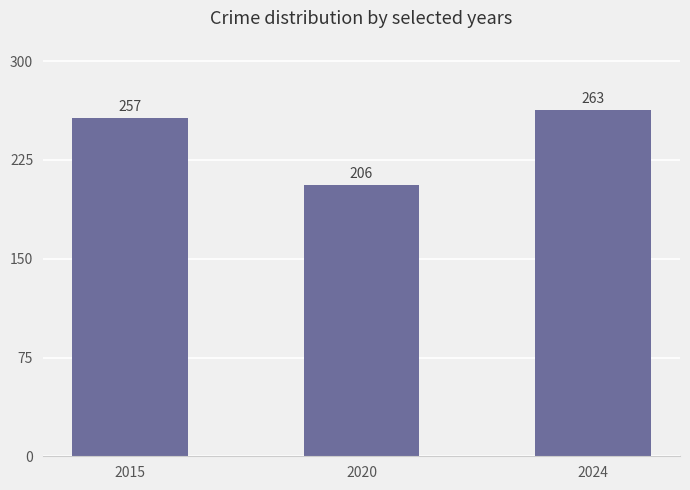

What is the minimum value shown in the chart?

206